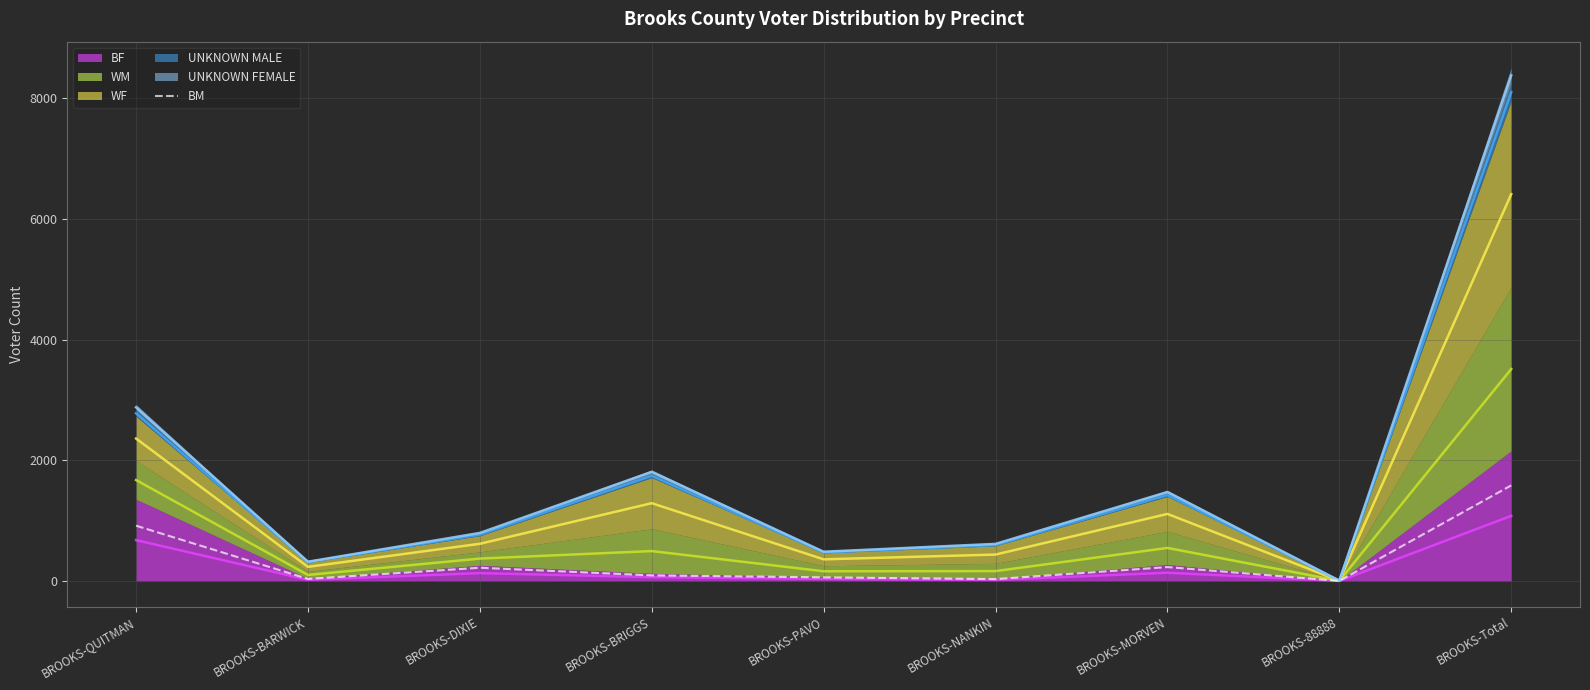

What is the label of the 3rd point from the right?

BROOKS-MORVEN